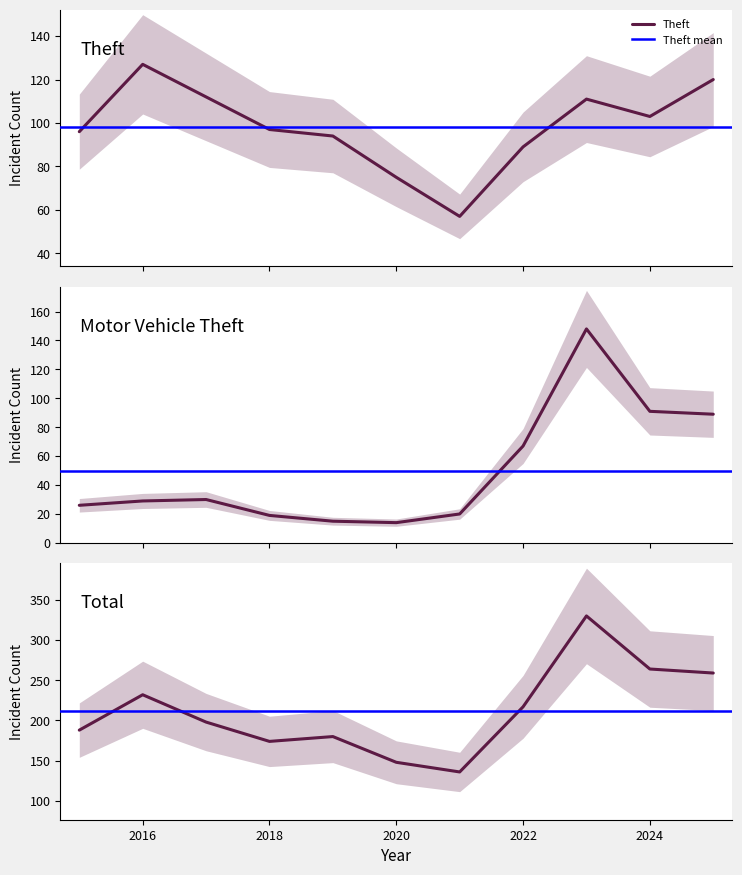

Is it true that Theft equals 94 at 2019?

True